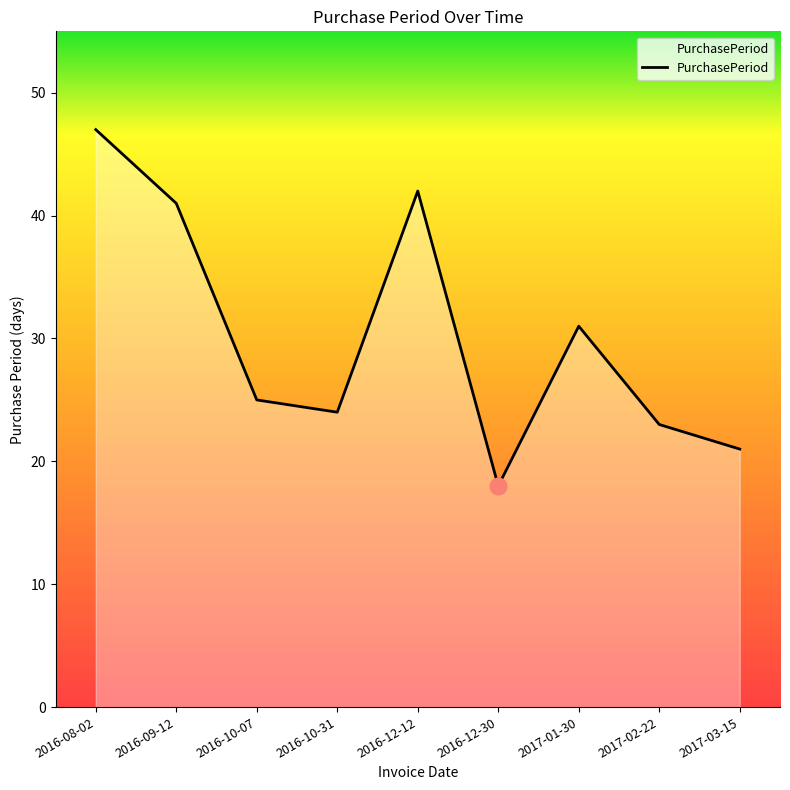

Which label corresponds to the largest value in the chart?

2016-08-02